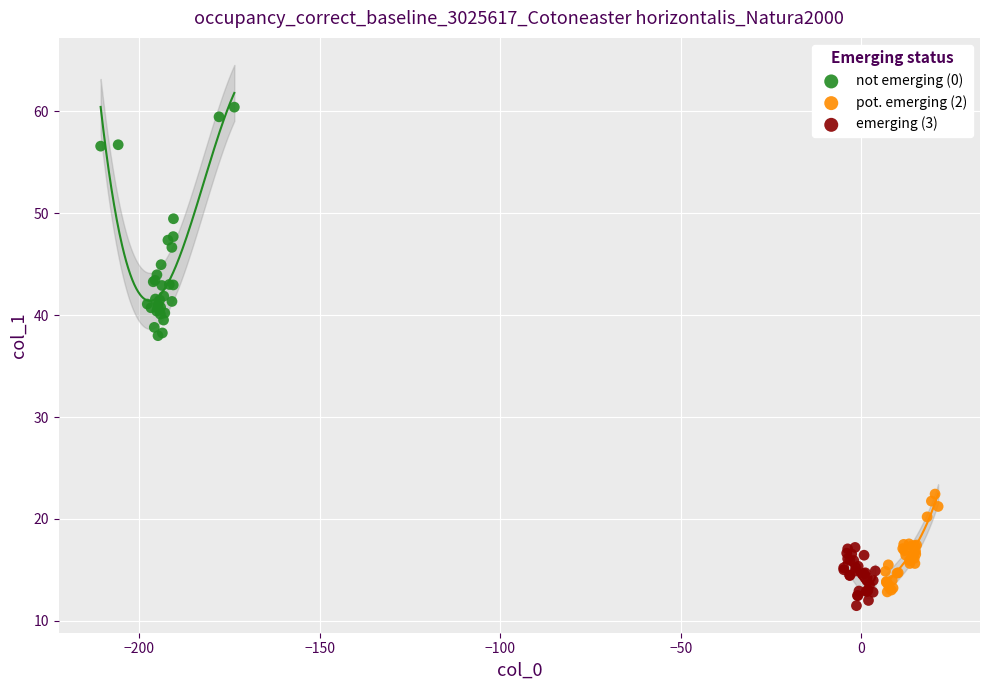

Which series has the widest spread of Y values?

not emerging (0)